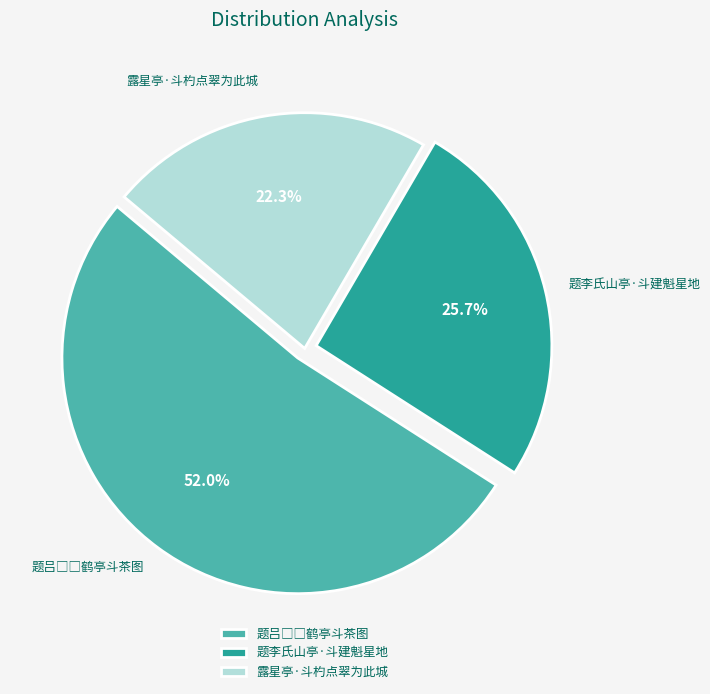

Between 露星亭·斗杓点翠为此城 and 题李氏山亭·斗建魁星地, which is larger?

题李氏山亭·斗建魁星地